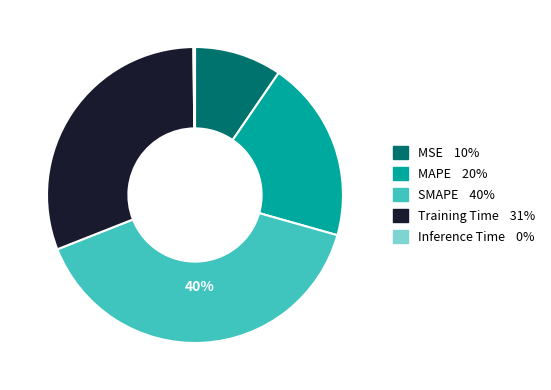

To the nearest percent, what portion does SMAPE represent?

40%